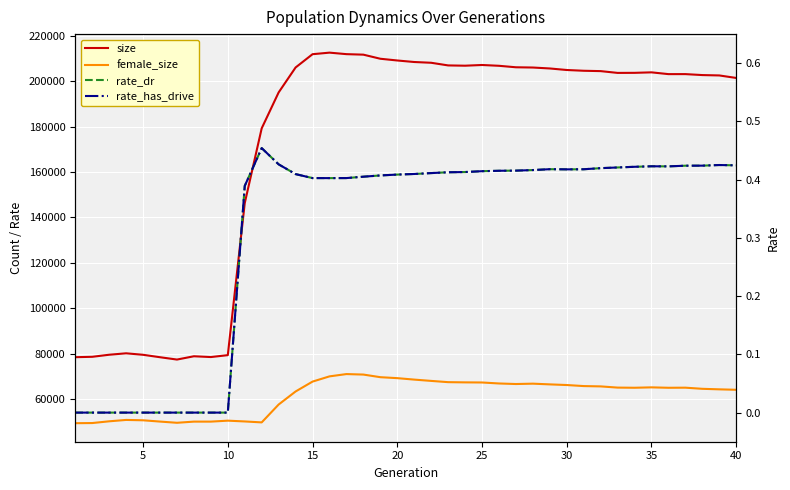

True or false: rate_dr and size cross at least once.

False